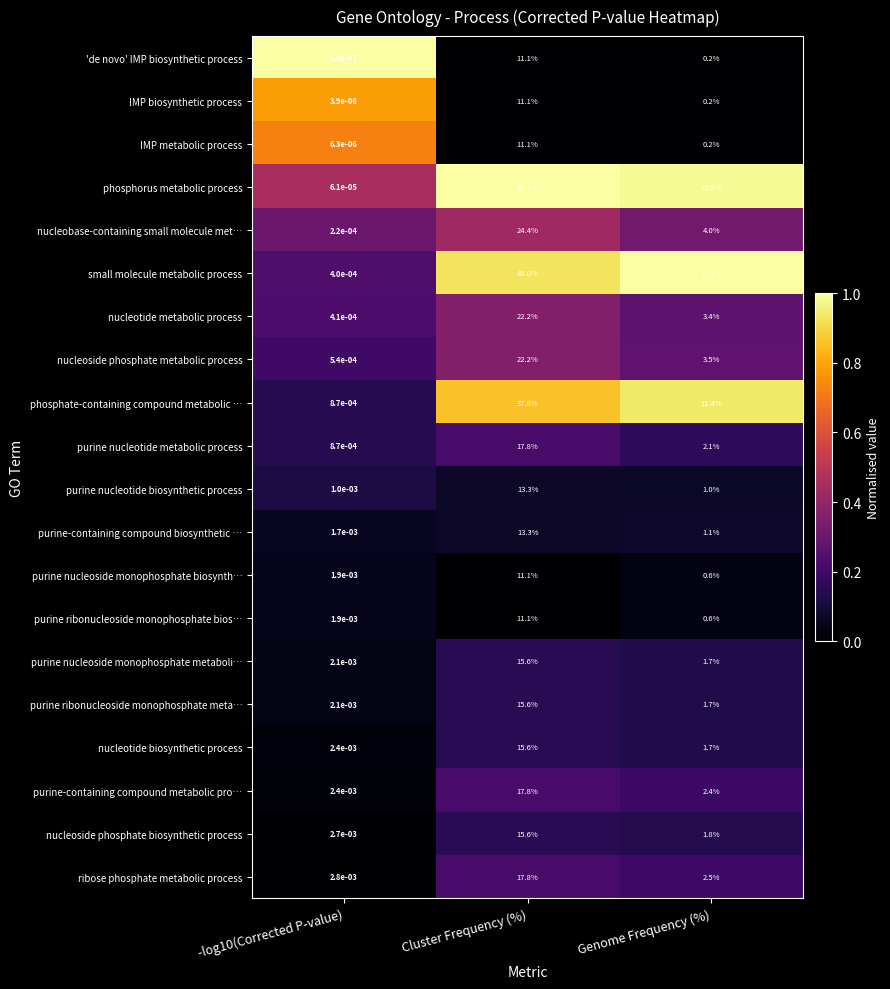

The value of purine-containing compound metabolic pro… at Cluster Frequency (%) is 24.6. True or false?

False